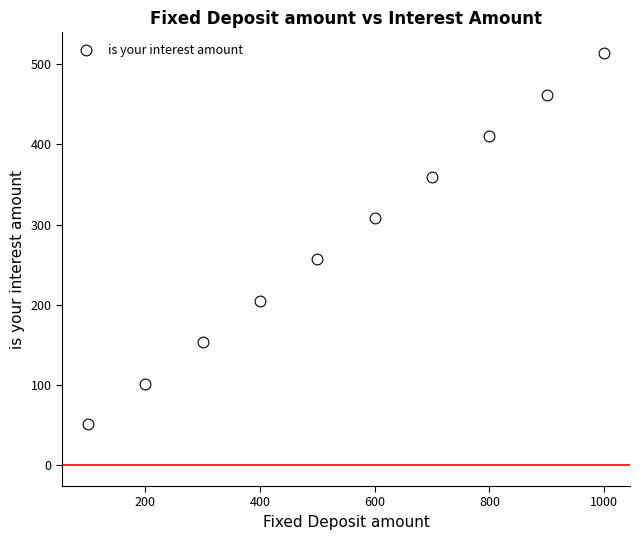

What is the average Y value?

282